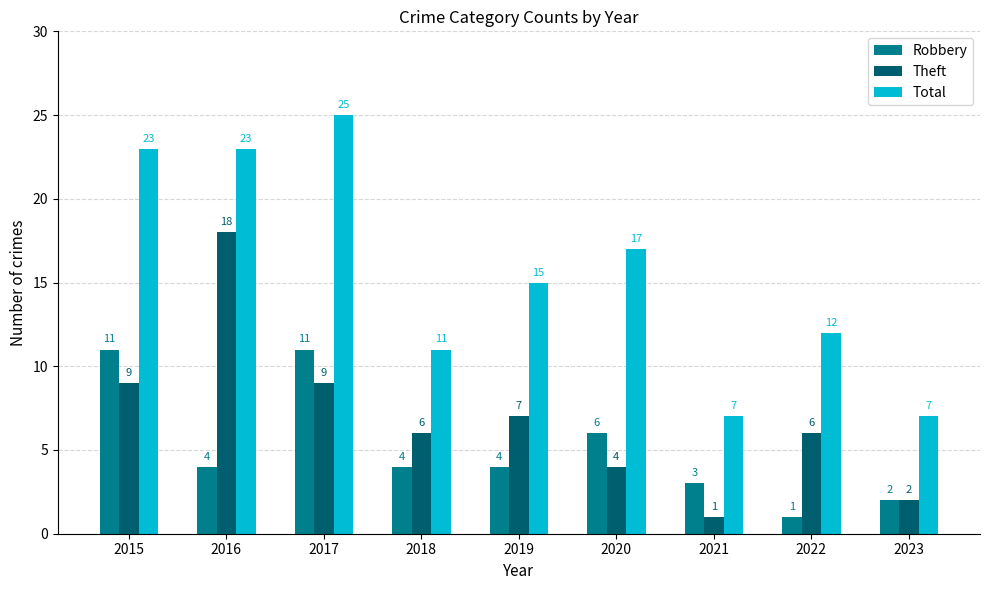

Reading left to right, extract all data points from this chart.

Robbery: 2015=11	2016=4	2017=11	2018=4	2019=4	2020=6	2021=3	2022=1	2023=2
Theft: 2015=9	2016=18	2017=9	2018=6	2019=7	2020=4	2021=1	2022=6	2023=2
Total: 2015=23	2016=23	2017=25	2018=11	2019=15	2020=17	2021=7	2022=12	2023=7